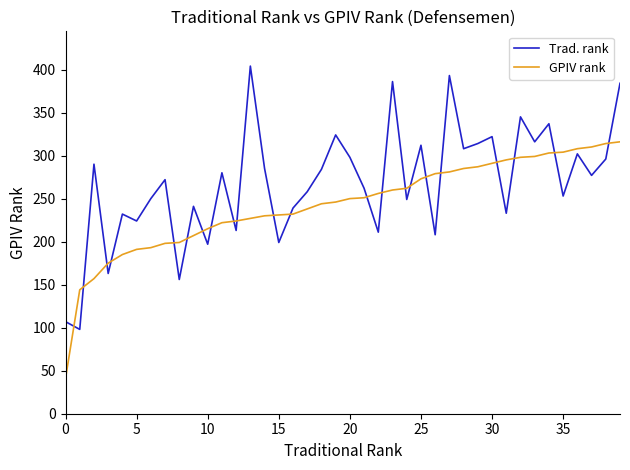

How many interior local peaks does the Trad. rank series have?

14